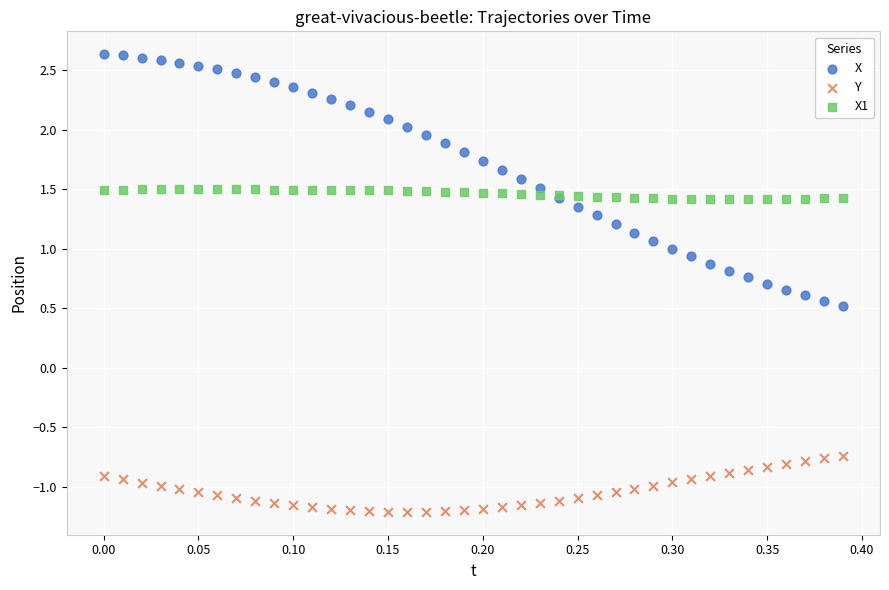

Which series has the widest spread of Y values?

X